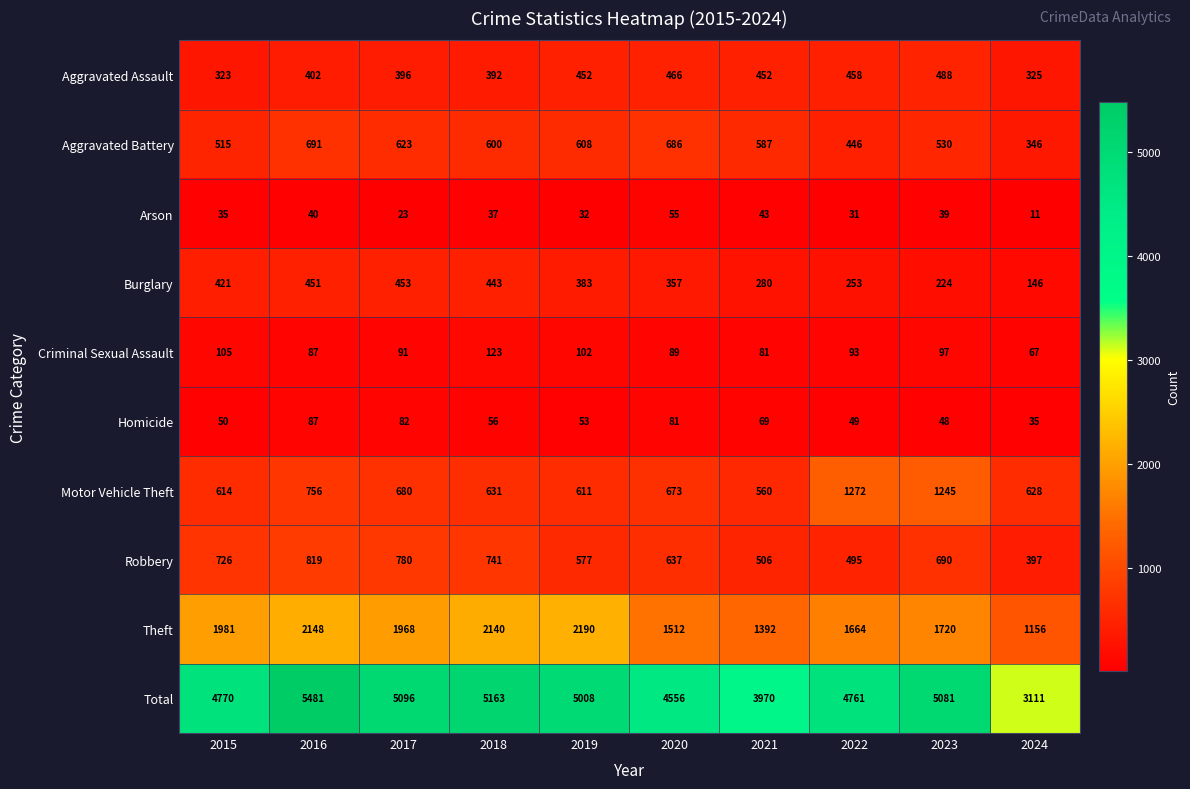

At which category does the chart reach its peak across all series?

2016